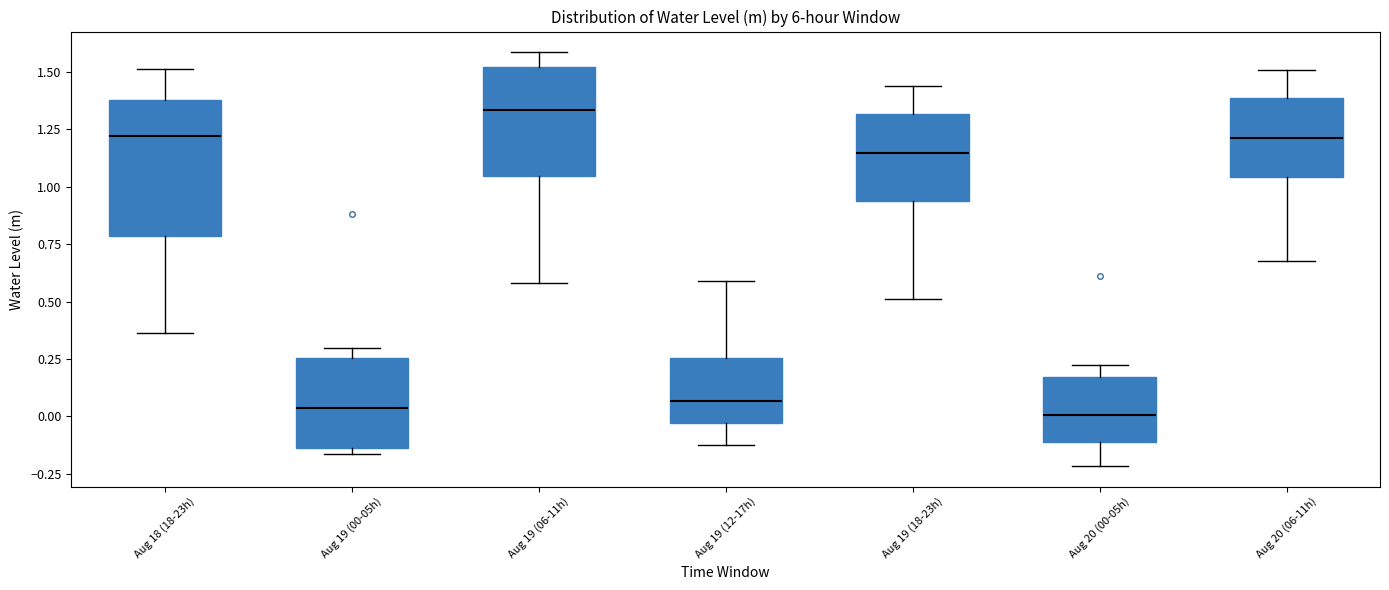

Where does the median line of the box for Aug 19 (18-23h) sit on the y-axis? The values are not printed on the chart, so give them approximately, as read against the axis.

1.15